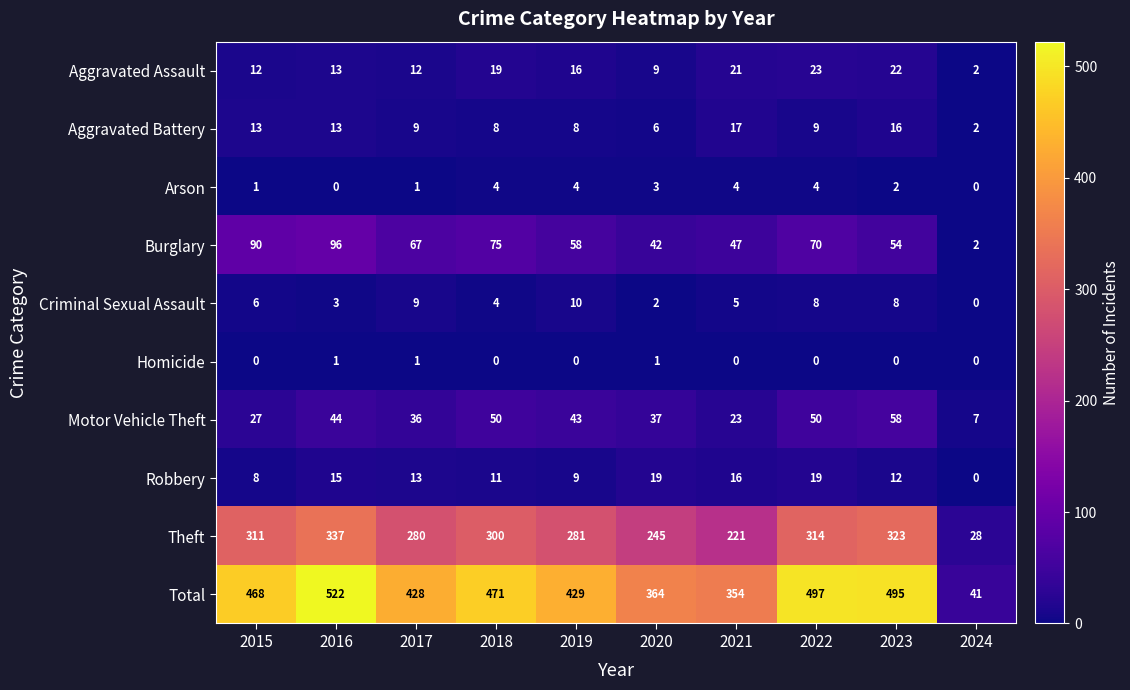

Rank the series by their maximum value, from highest to lowest.

Total, Theft, Burglary, Motor Vehicle Theft, Aggravated Assault, Robbery, Aggravated Battery, Criminal Sexual Assault, Arson, Homicide